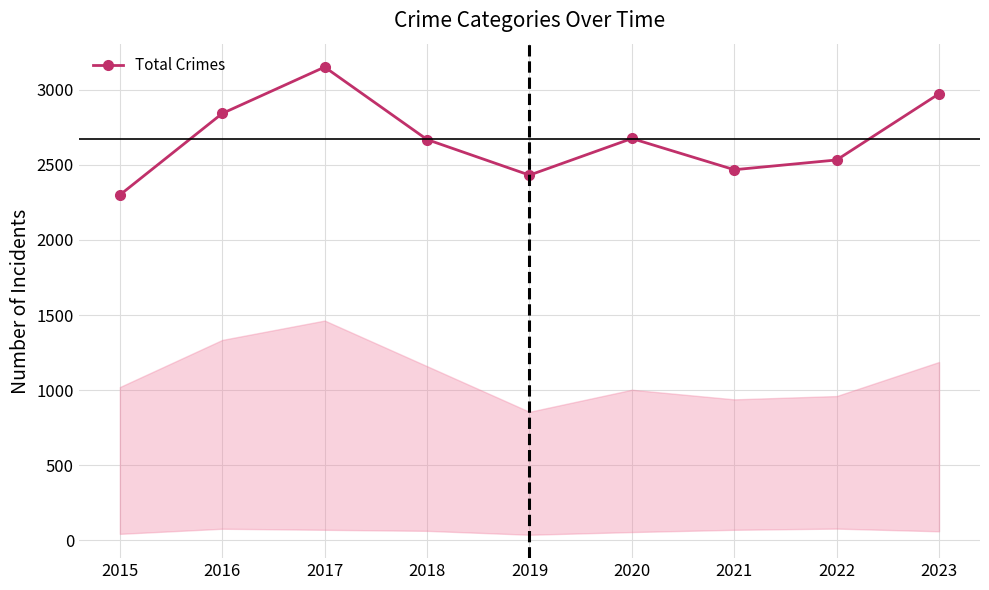

What is the difference between the maximum and minimum values?

852